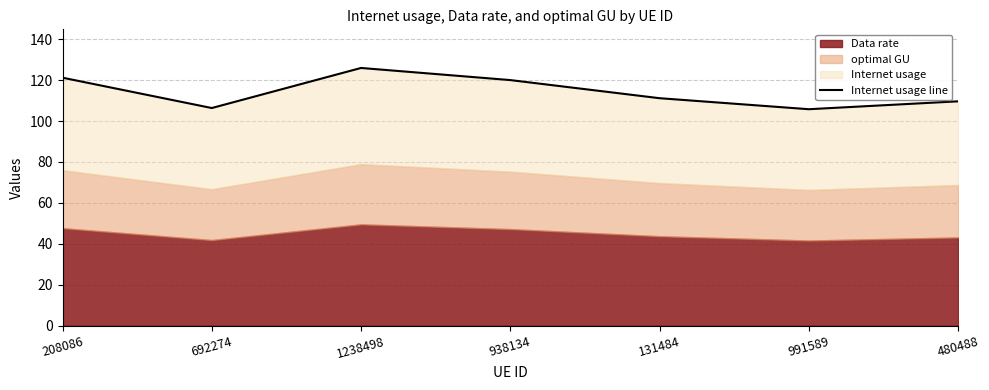

What position from the left is 991589?

6